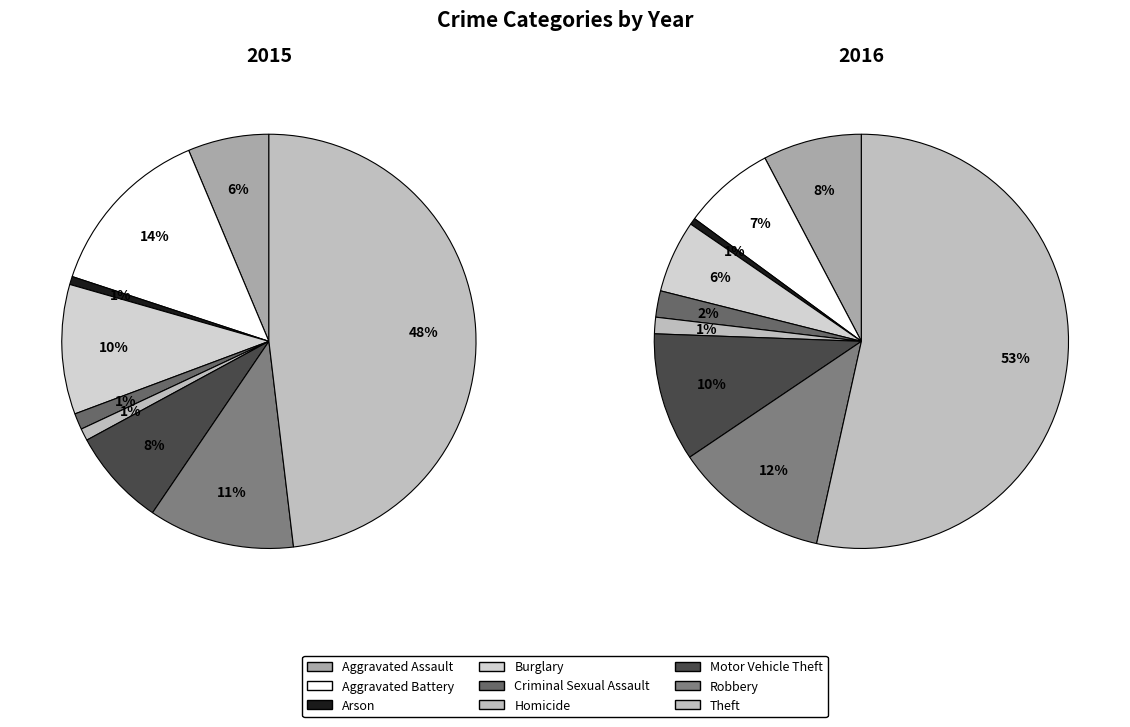

Combined, what portion of the pie is Motor Vehicle Theft and Theft?

55.7%